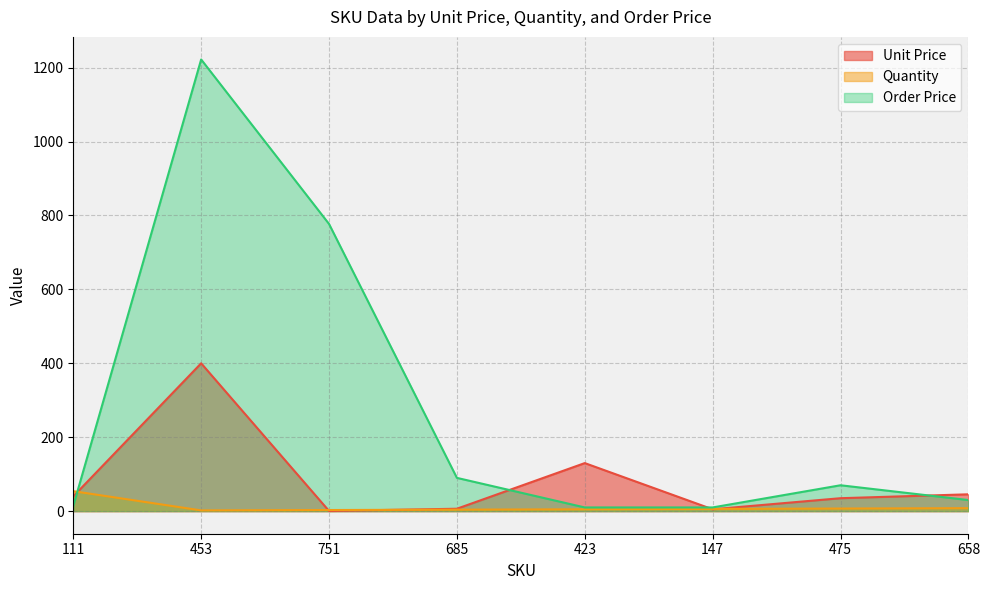

What is the label of the 3rd point from the left?

751